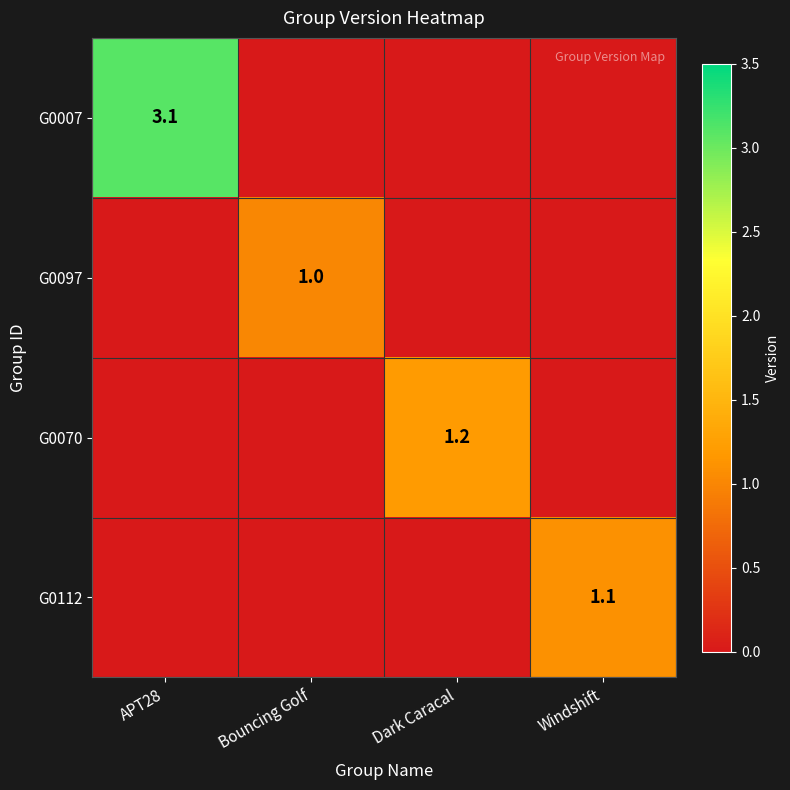

How many positive values does the G0007 series have?

1